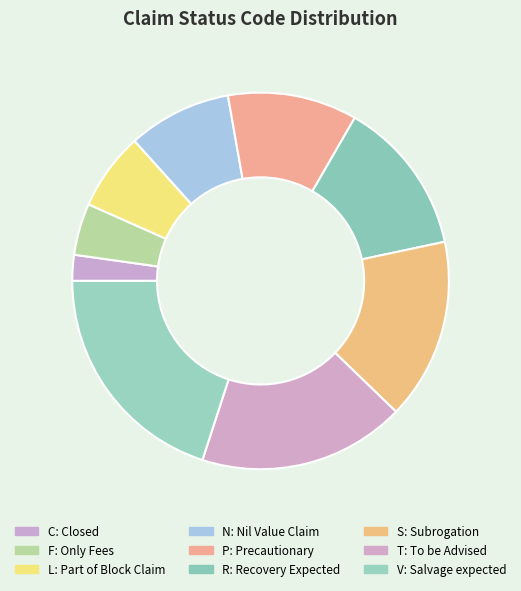

The T slice represents 18% of the pie. True or false?

True